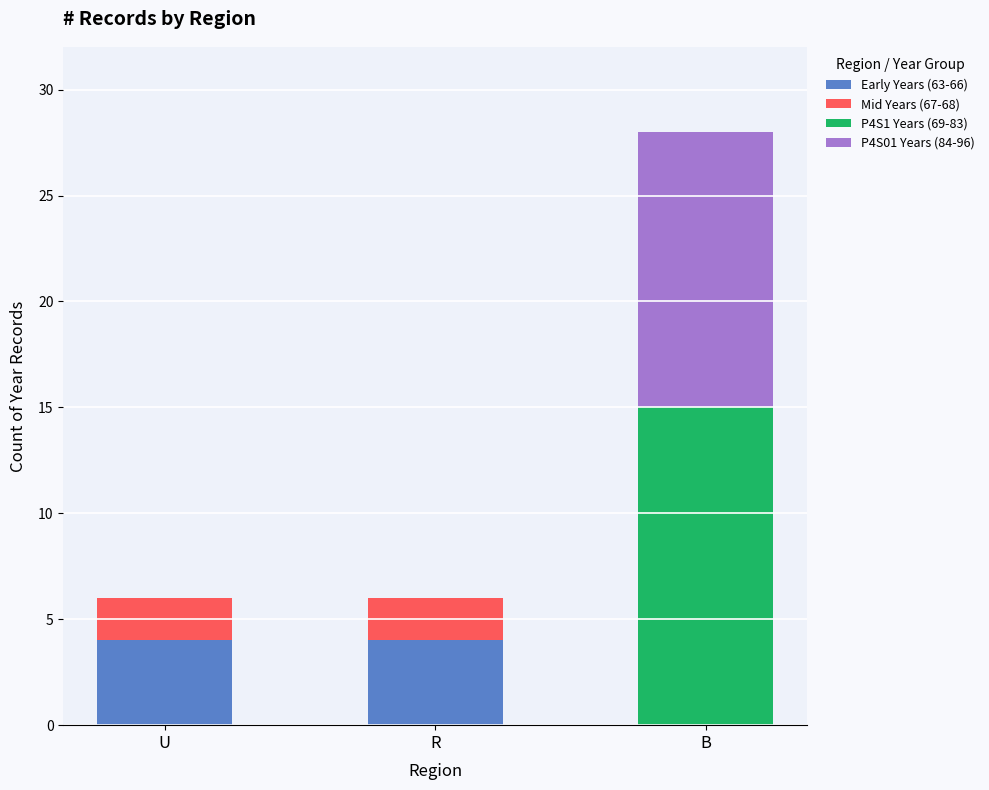

At which category is the sum across all series the highest?

B